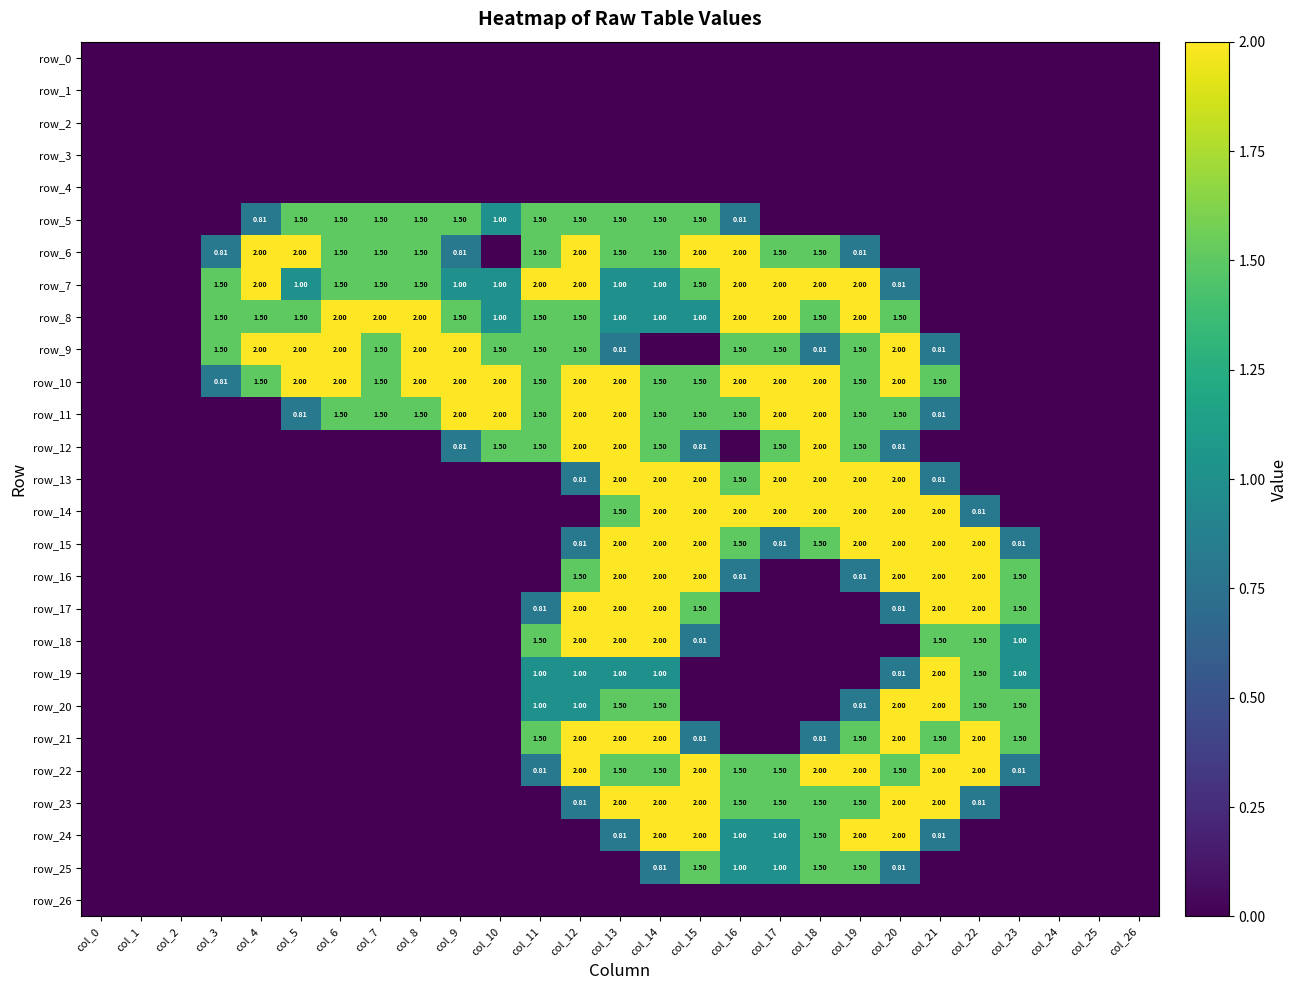

Which series changed the most between col_8 and col_17?

row_13